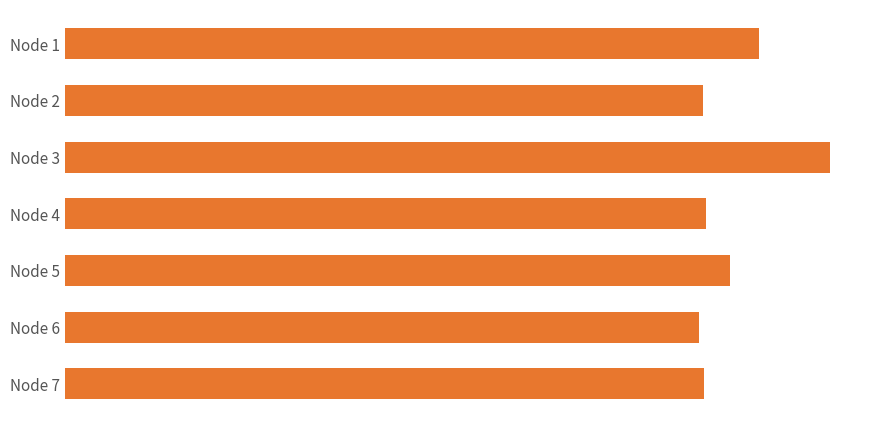

What is the sum of all values?

51377184